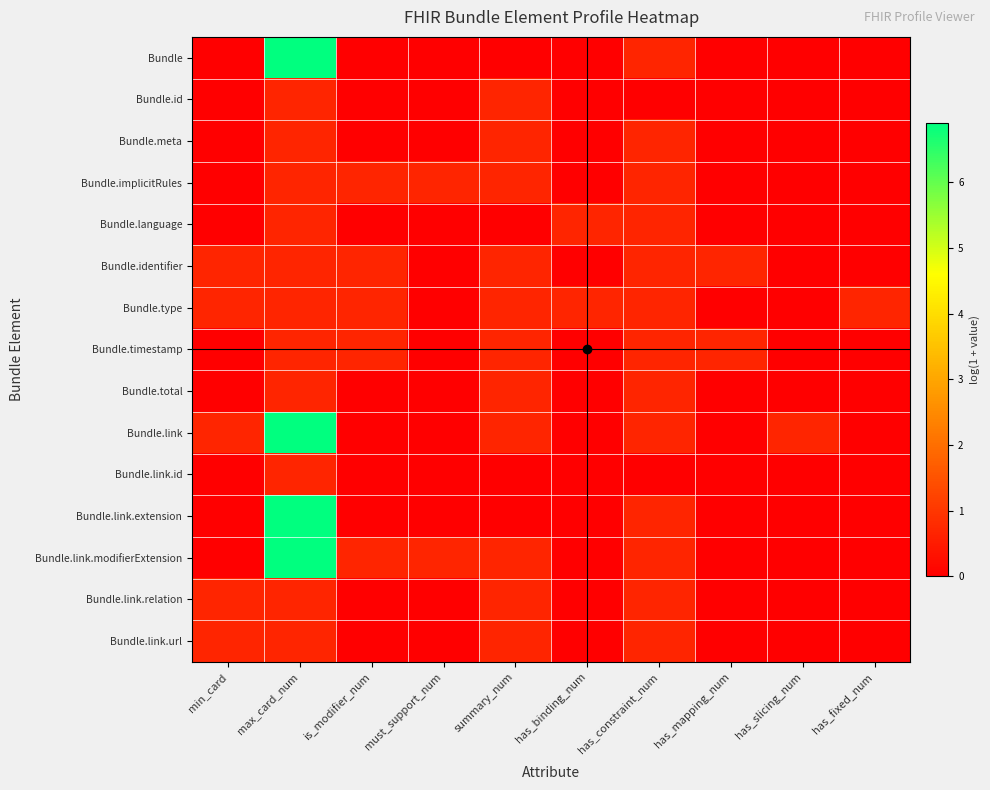

Reading left to right, list all the values displayed in this chart.

Bundle: min_card=0.0	max_card_num=6.9	is_modifier_num=0.0	must_support_num=0.0	summary_num=0.0	has_binding_num=0.0	has_constraint_num=0.7	has_mapping_num=0.0	has_slicing_num=0.0	has_fixed_num=0.0
Bundle.id: min_card=0.0	max_card_num=0.7	is_modifier_num=0.0	must_support_num=0.0	summary_num=0.7	has_binding_num=0.0	has_constraint_num=0.0	has_mapping_num=0.0	has_slicing_num=0.0	has_fixed_num=0.0
Bundle.meta: min_card=0.0	max_card_num=0.7	is_modifier_num=0.0	must_support_num=0.0	summary_num=0.7	has_binding_num=0.0	has_constraint_num=0.7	has_mapping_num=0.0	has_slicing_num=0.0	has_fixed_num=0.0
Bundle.implicitRules: min_card=0.0	max_card_num=0.7	is_modifier_num=0.7	must_support_num=0.7	summary_num=0.7	has_binding_num=0.0	has_constraint_num=0.7	has_mapping_num=0.0	has_slicing_num=0.0	has_fixed_num=0.0
Bundle.language: min_card=0.0	max_card_num=0.7	is_modifier_num=0.0	must_support_num=0.0	summary_num=0.0	has_binding_num=0.7	has_constraint_num=0.7	has_mapping_num=0.0	has_slicing_num=0.0	has_fixed_num=0.0
Bundle.identifier: min_card=0.7	max_card_num=0.7	is_modifier_num=0.7	must_support_num=0.0	summary_num=0.7	has_binding_num=0.0	has_constraint_num=0.7	has_mapping_num=0.7	has_slicing_num=0.0	has_fixed_num=0.0
Bundle.type: min_card=0.7	max_card_num=0.7	is_modifier_num=0.7	must_support_num=0.0	summary_num=0.7	has_binding_num=0.7	has_constraint_num=0.7	has_mapping_num=0.0	has_slicing_num=0.0	has_fixed_num=0.7
Bundle.timestamp: min_card=0.0	max_card_num=0.7	is_modifier_num=0.7	must_support_num=0.0	summary_num=0.7	has_binding_num=0.0	has_constraint_num=0.7	has_mapping_num=0.7	has_slicing_num=0.0	has_fixed_num=0.0
Bundle.total: min_card=0.0	max_card_num=0.7	is_modifier_num=0.0	must_support_num=0.0	summary_num=0.7	has_binding_num=0.0	has_constraint_num=0.7	has_mapping_num=0.0	has_slicing_num=0.0	has_fixed_num=0.0
Bundle.link: min_card=0.7	max_card_num=6.9	is_modifier_num=0.0	must_support_num=0.0	summary_num=0.7	has_binding_num=0.0	has_constraint_num=0.7	has_mapping_num=0.0	has_slicing_num=0.7	has_fixed_num=0.0
Bundle.link.id: min_card=0.0	max_card_num=0.7	is_modifier_num=0.0	must_support_num=0.0	summary_num=0.0	has_binding_num=0.0	has_constraint_num=0.0	has_mapping_num=0.0	has_slicing_num=0.0	has_fixed_num=0.0
Bundle.link.extension: min_card=0.0	max_card_num=6.9	is_modifier_num=0.0	must_support_num=0.0	summary_num=0.0	has_binding_num=0.0	has_constraint_num=0.7	has_mapping_num=0.0	has_slicing_num=0.0	has_fixed_num=0.0
Bundle.link.modifierExtension: min_card=0.0	max_card_num=6.9	is_modifier_num=0.7	must_support_num=0.7	summary_num=0.7	has_binding_num=0.0	has_constraint_num=0.7	has_mapping_num=0.0	has_slicing_num=0.0	has_fixed_num=0.0
Bundle.link.relation: min_card=0.7	max_card_num=0.7	is_modifier_num=0.0	must_support_num=0.0	summary_num=0.7	has_binding_num=0.0	has_constraint_num=0.7	has_mapping_num=0.0	has_slicing_num=0.0	has_fixed_num=0.0
Bundle.link.url: min_card=0.7	max_card_num=0.7	is_modifier_num=0.0	must_support_num=0.0	summary_num=0.7	has_binding_num=0.0	has_constraint_num=0.7	has_mapping_num=0.0	has_slicing_num=0.0	has_fixed_num=0.0